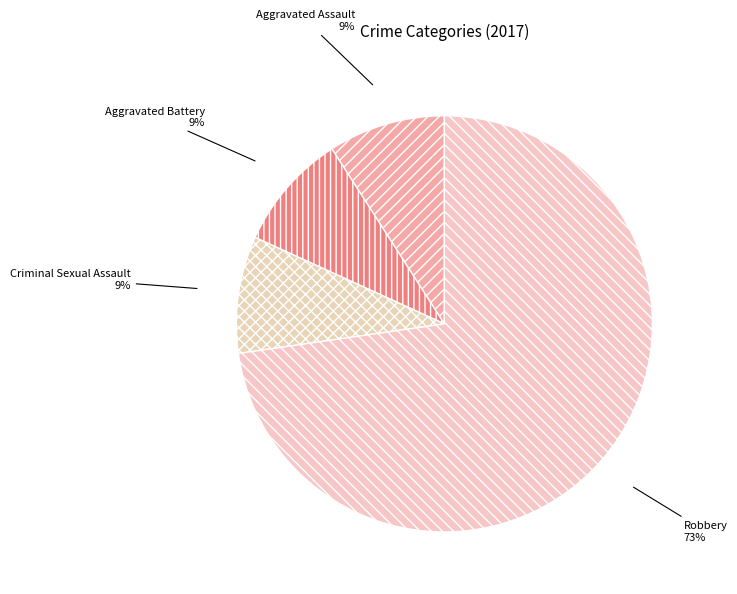

True or false: Robbery accounts for 64% of the total.

False